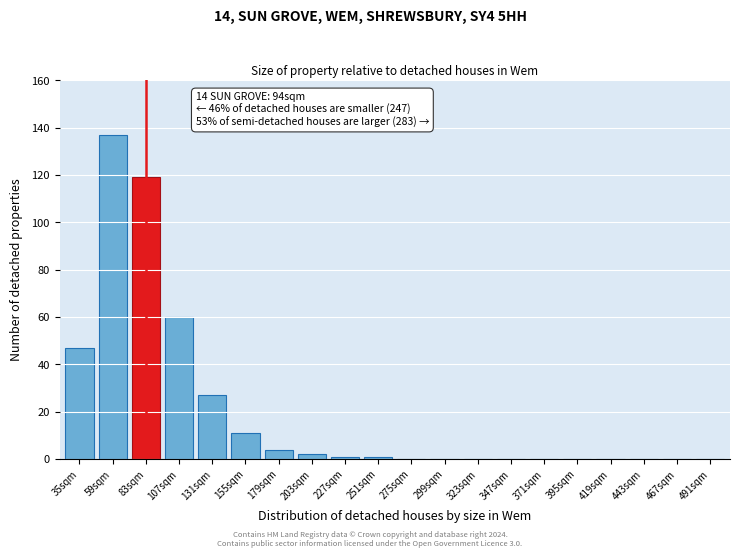

Reading left to right, list all the values displayed in this chart.

35sqm=47	59sqm=137	83sqm=119	107sqm=60	131sqm=27	155sqm=11	179sqm=4	203sqm=2	227sqm=1	251sqm=1	275sqm=0	299sqm=0	323sqm=0	347sqm=0	371sqm=0	395sqm=0	419sqm=0	443sqm=0	467sqm=0	491sqm=0